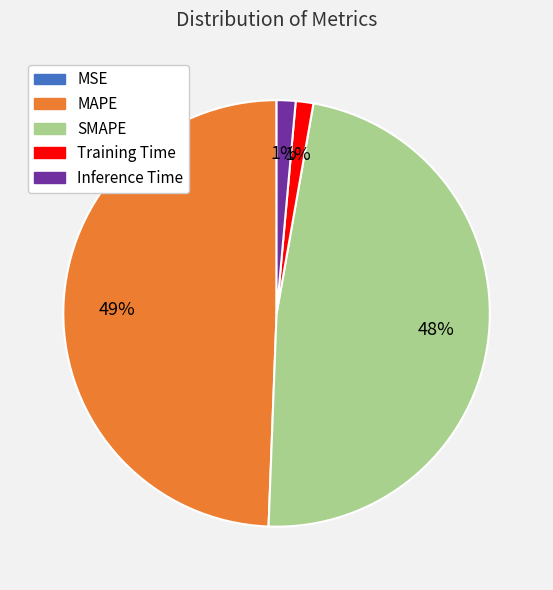

What percentage is the SMAPE slice, to the nearest percent?

48%